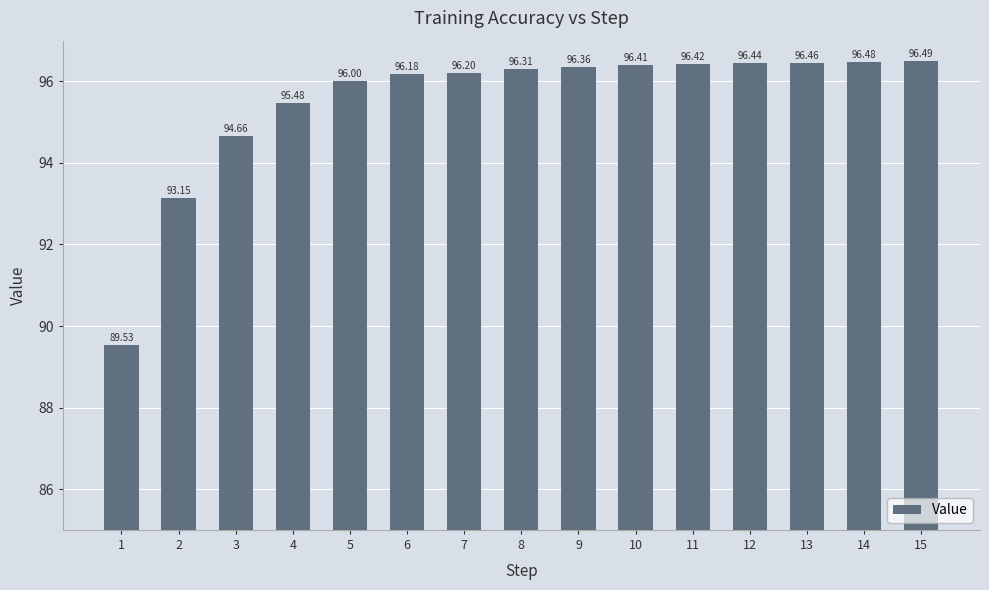

What is the change in value from 9 to 14?

+0.1